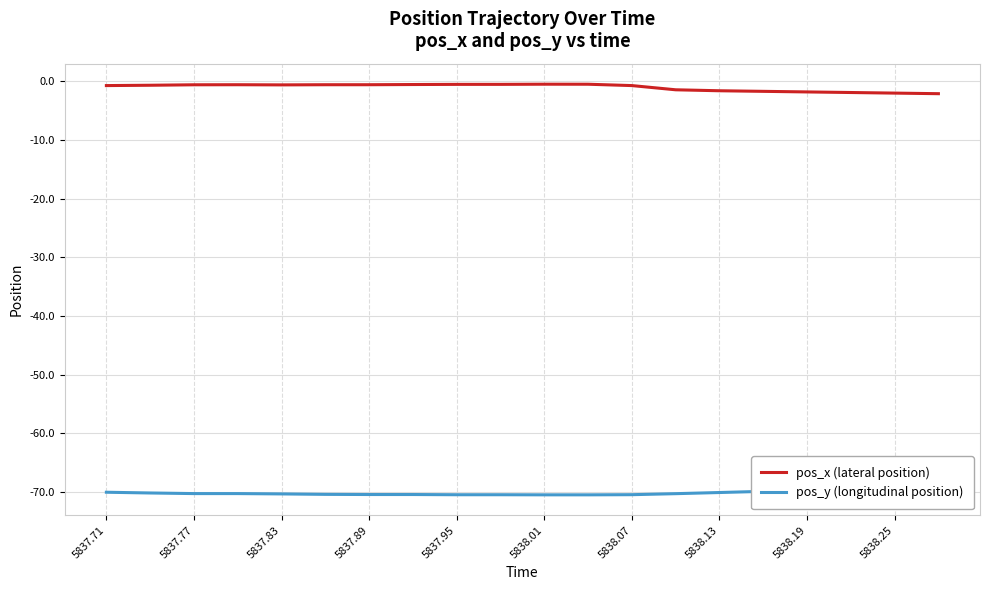

Which series has the largest total across all categories?

pos_x (lateral position)